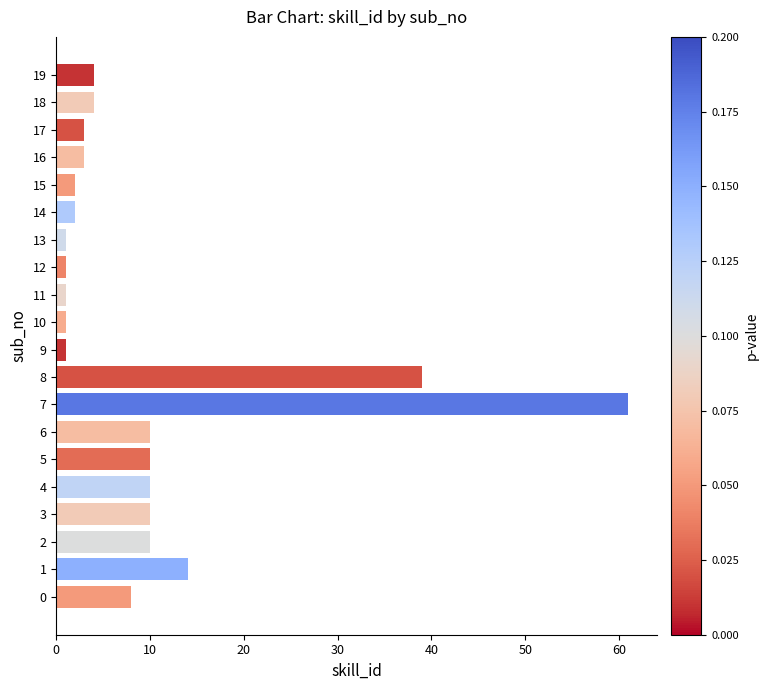

What is the minimum value shown in the chart?

1